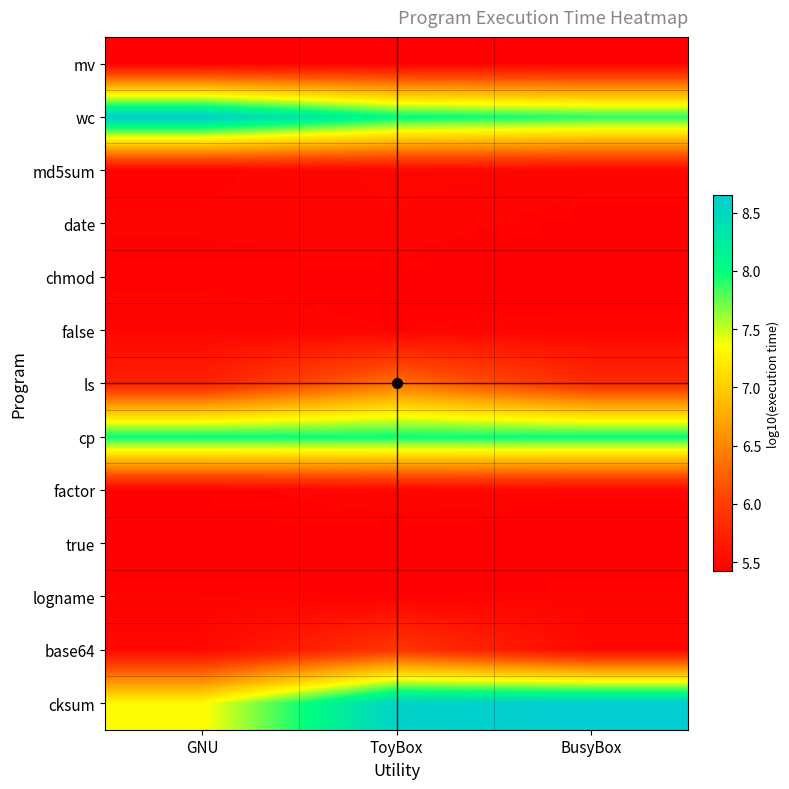

Reading left to right, extract all data points from this chart.

mv: GNU=5.4	ToyBox=5.4	BusyBox=5.4
wc: GNU=8.6	ToyBox=8.0	BusyBox=7.9
md5sum: GNU=5.4	ToyBox=5.5	BusyBox=5.5
date: GNU=5.5	ToyBox=5.5	BusyBox=5.4
chmod: GNU=5.4	ToyBox=5.4	BusyBox=5.4
false: GNU=5.5	ToyBox=5.5	BusyBox=5.5
ls: GNU=5.7	ToyBox=6.4	BusyBox=5.8
cp: GNU=8.0	ToyBox=8.0	BusyBox=8.0
factor: GNU=5.4	ToyBox=5.5	BusyBox=5.5
true: GNU=5.4	ToyBox=5.4	BusyBox=5.4
logname: GNU=5.5	ToyBox=5.4	BusyBox=5.5
base64: GNU=5.5	ToyBox=5.9	BusyBox=5.5
cksum: GNU=7.3	ToyBox=8.6	BusyBox=8.7